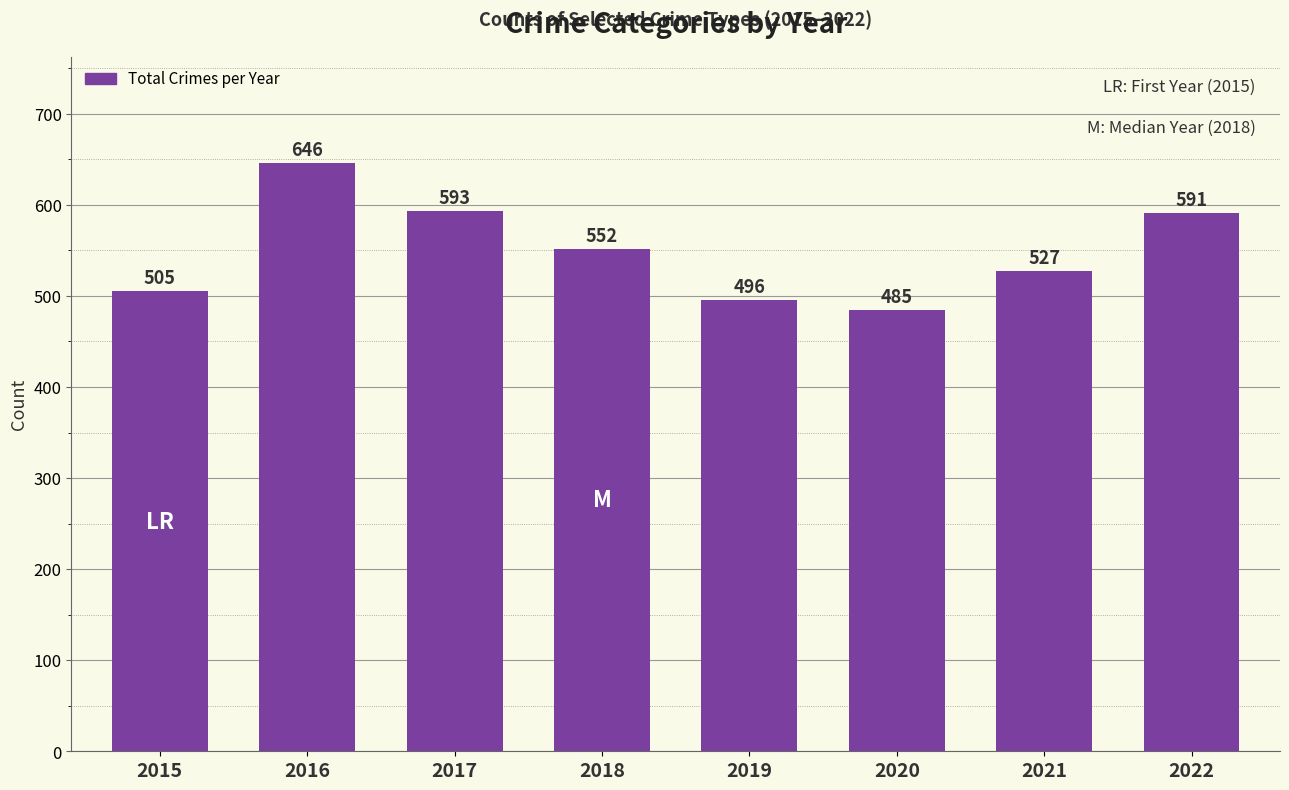

Reading right to left, what are all the values shown in this chart?

591	527	485	496	552	593	646	505